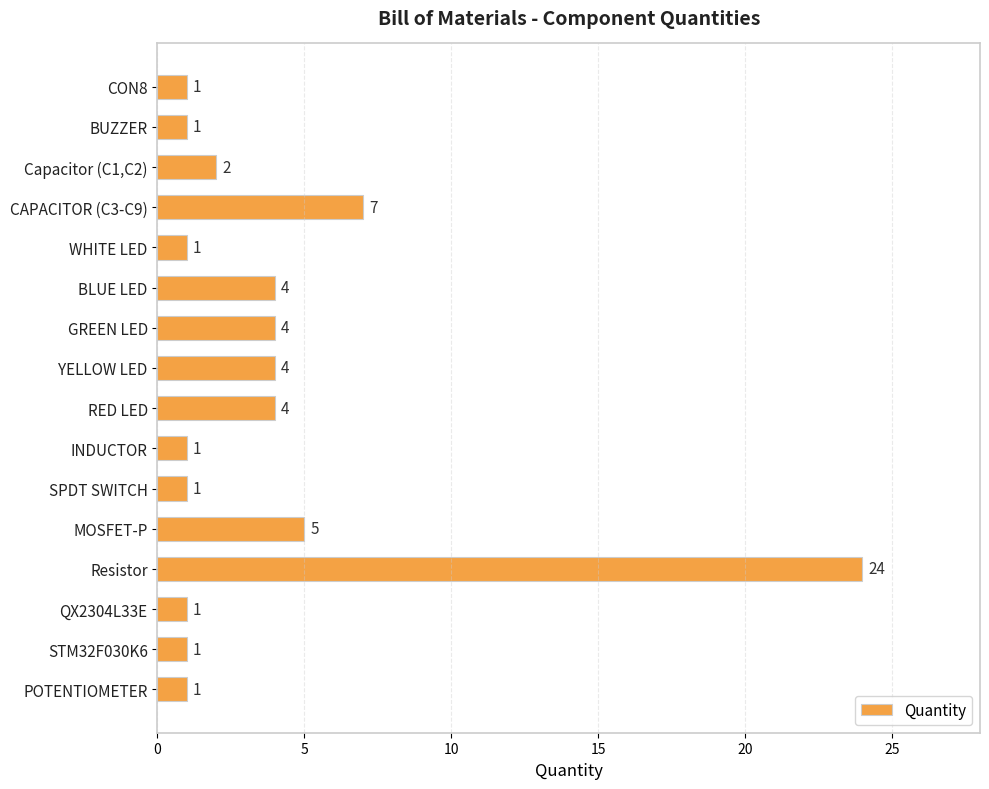

Reading top to bottom, extract all data points from this chart.

CON8=1	BUZZER=1	Capacitor (C1,C2)=2	CAPACITOR (C3-C9)=7	WHITE LED=1	BLUE LED=4	GREEN LED=4	YELLOW LED=4	RED LED=4	INDUCTOR=1	SPDT SWITCH=1	MOSFET-P=5	Resistor=24	QX2304L33E=1	STM32F030K6=1	POTENTIOMETER=1